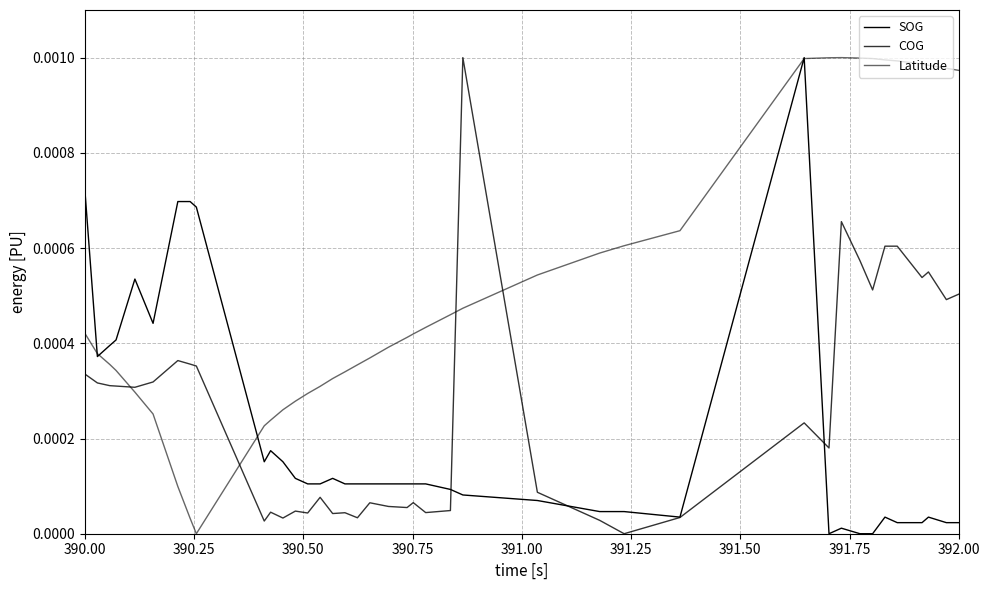

Is this an area chart (filled region under the line)?

No